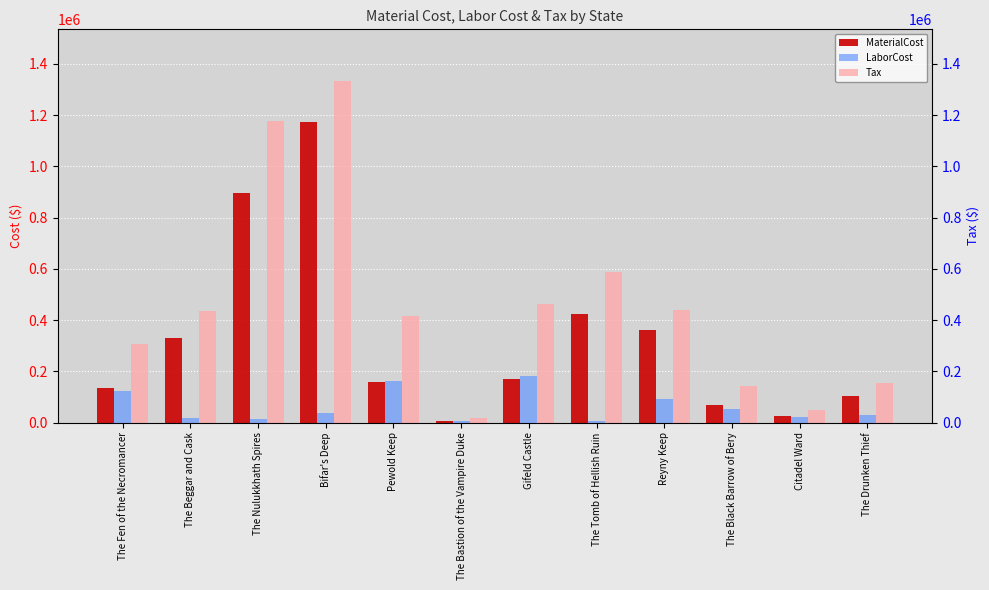

List the series in order of their peak value, highest first.

Tax, MaterialCost, LaborCost